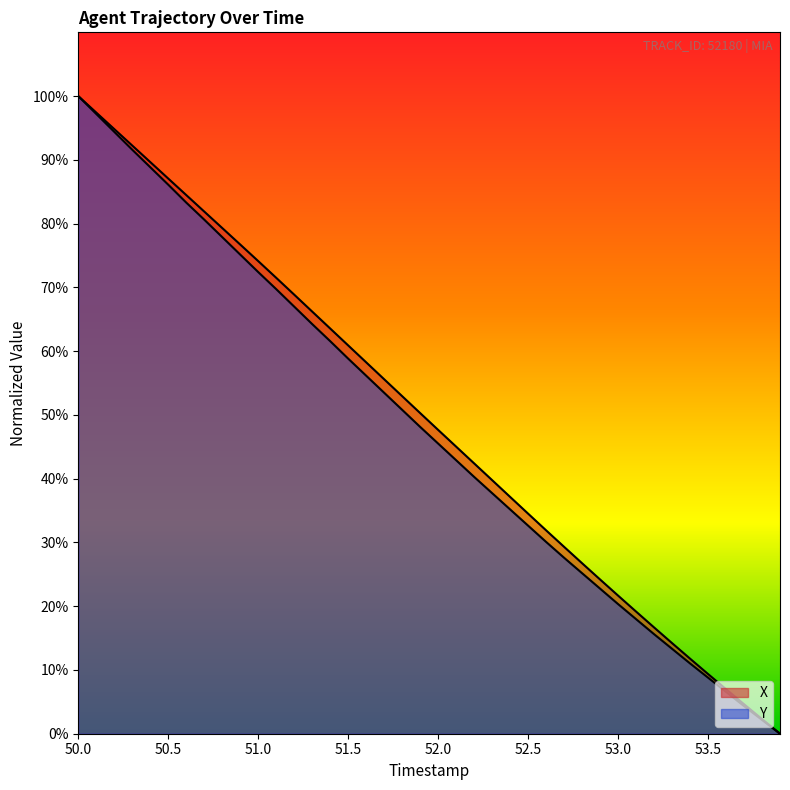

What is the difference between the maximum and minimum values in the Y series?

100.0